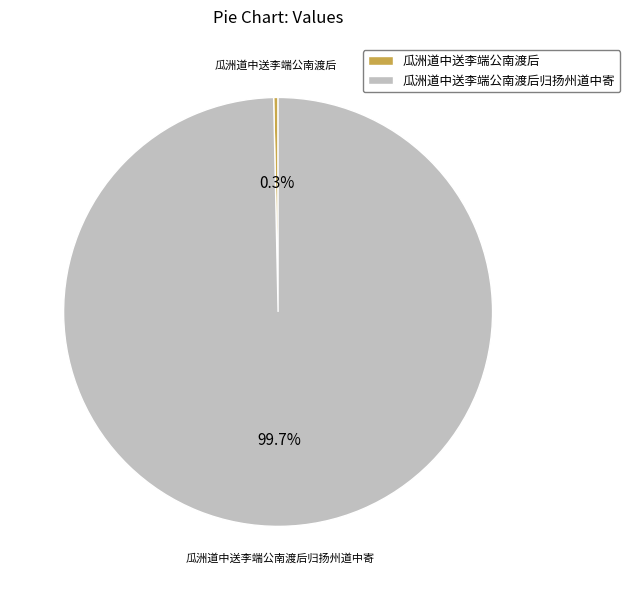

Rank the categories by value from highest to lowest.

瓜洲道中送李端公南渡后归扬州道中寄, 瓜洲道中送李端公南渡后